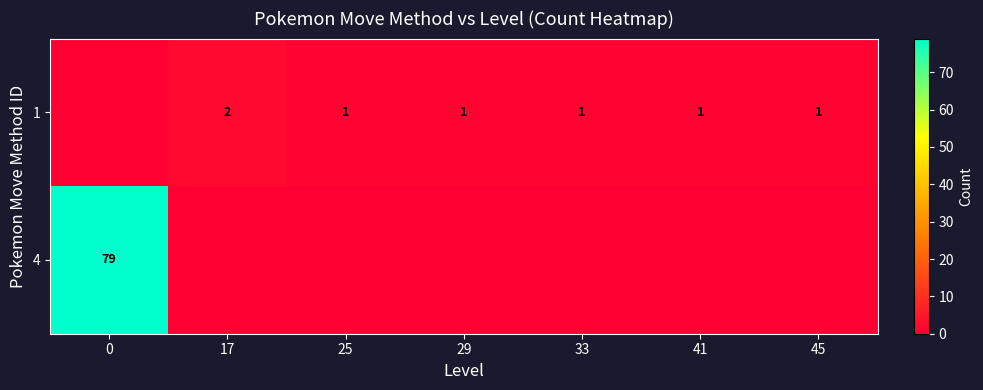

Between 25 and 41, which is larger?

25